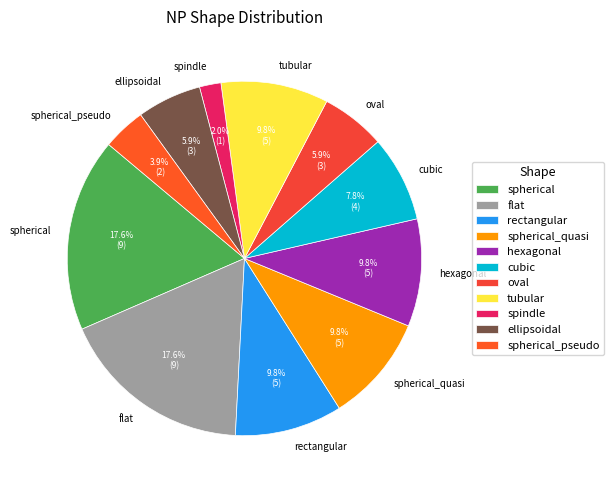

What portion of the pie excludes ellipsoidal?

94.1%